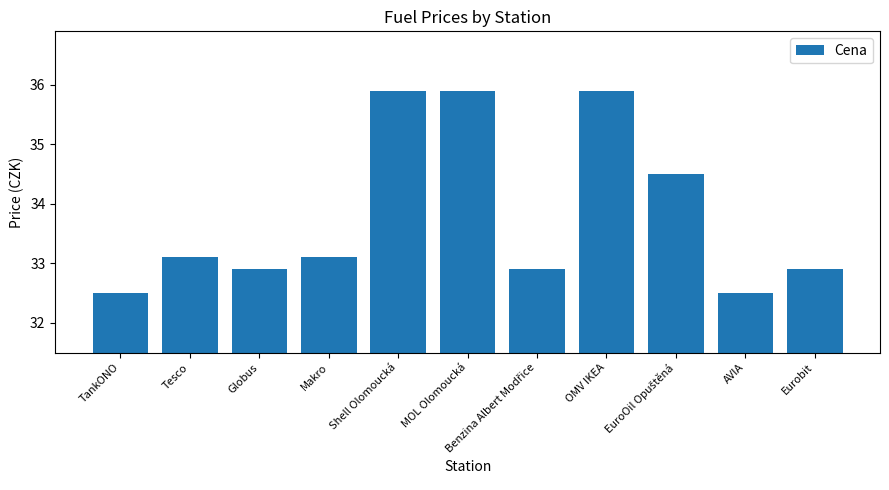

How many data points are less than 33?

5